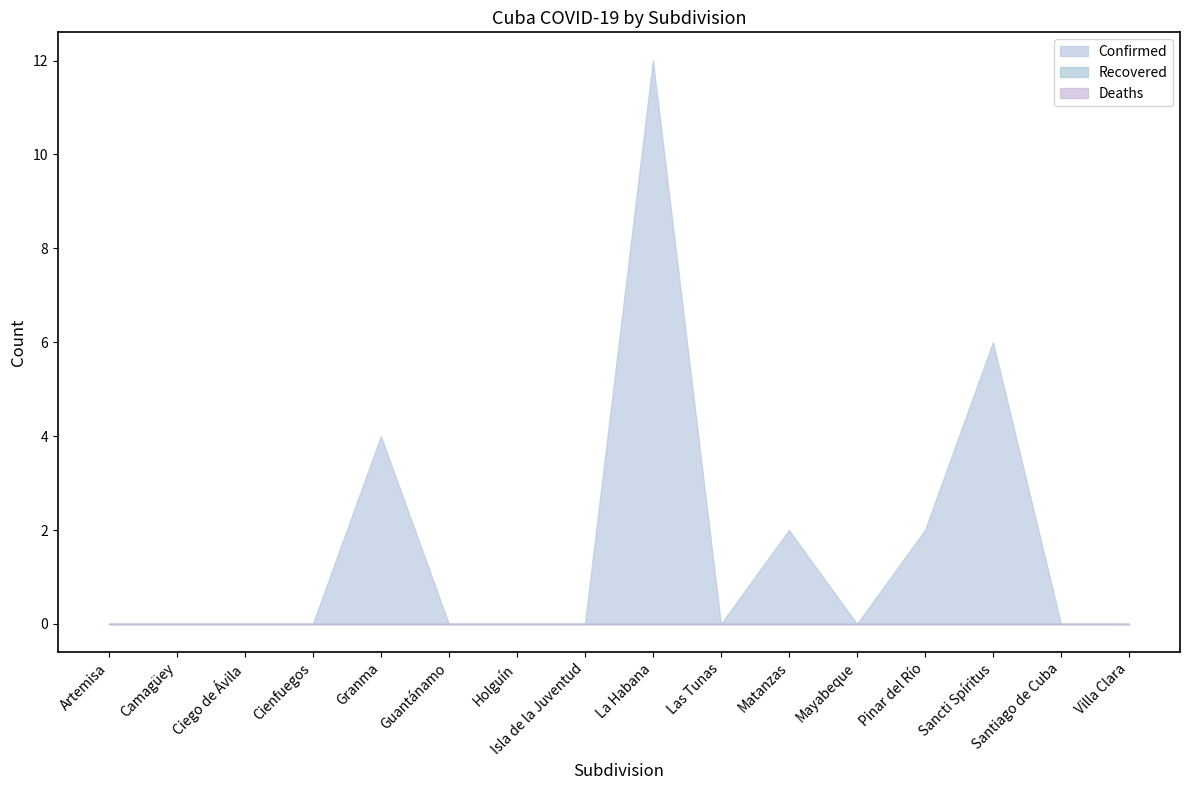

What is the label of the 15th point from the left?

Santiago de Cuba